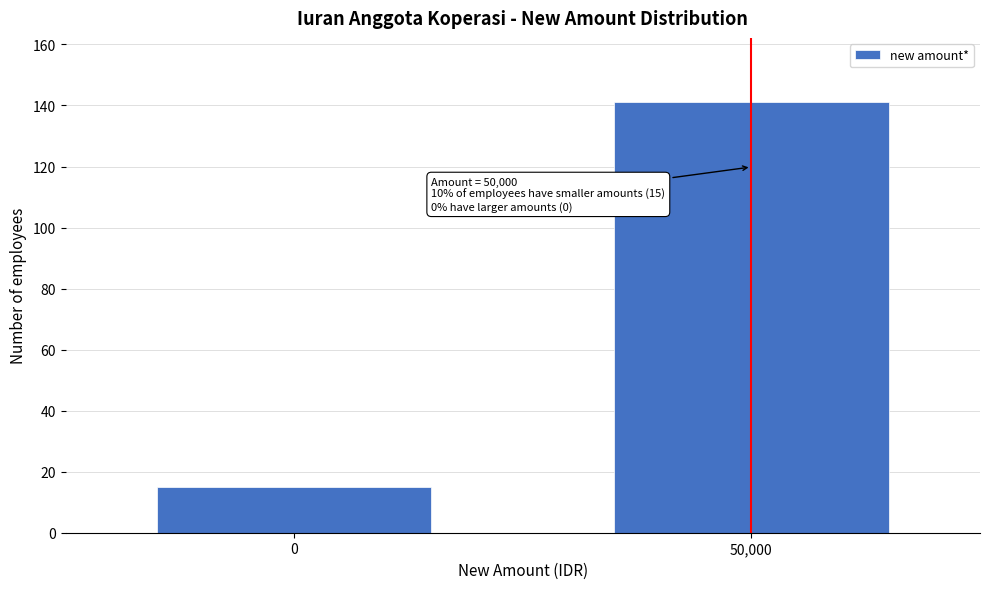

Reading right to left, what are all the values shown in this chart?

50,000=141	0=15